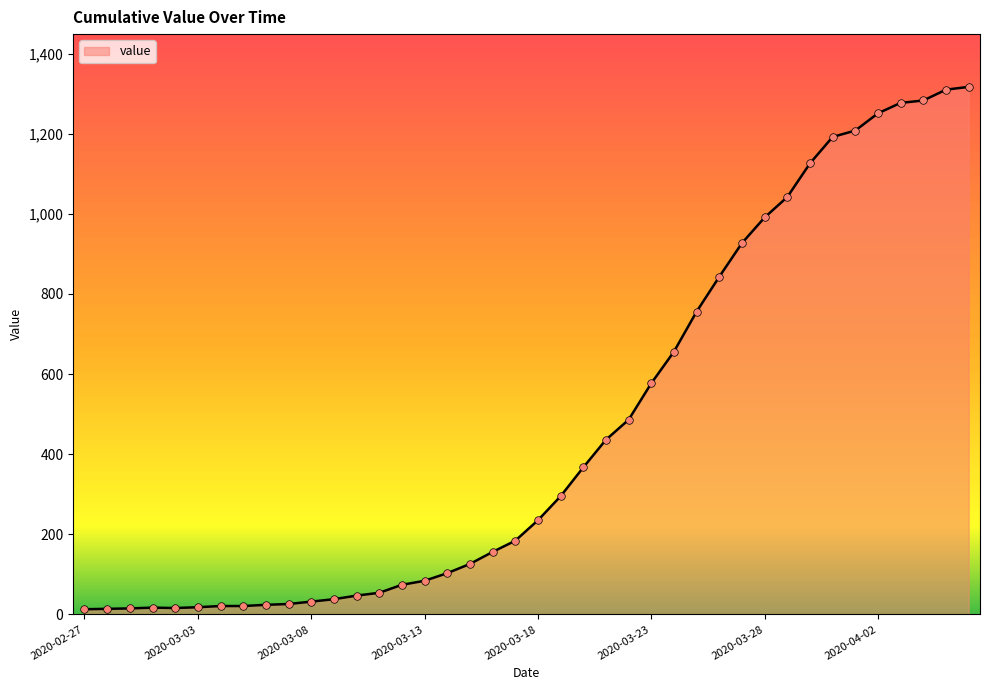

Does the chart have visible grid lines?

No